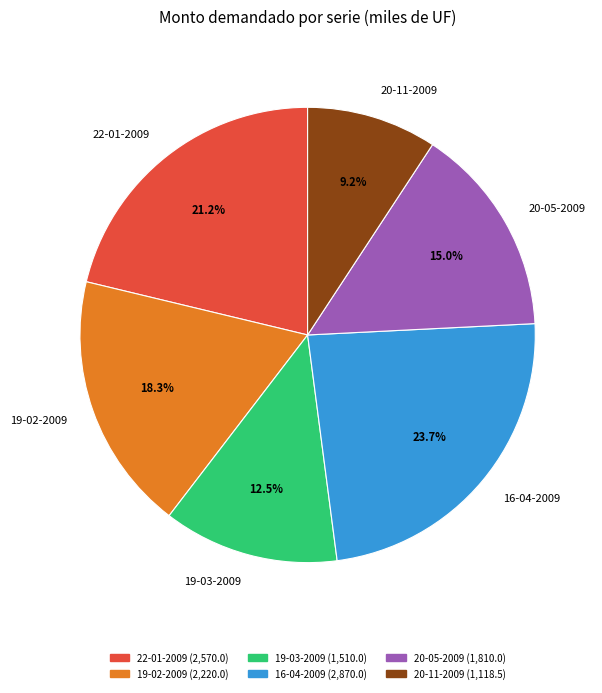

To the nearest percent, what is the average slice percentage?

17%